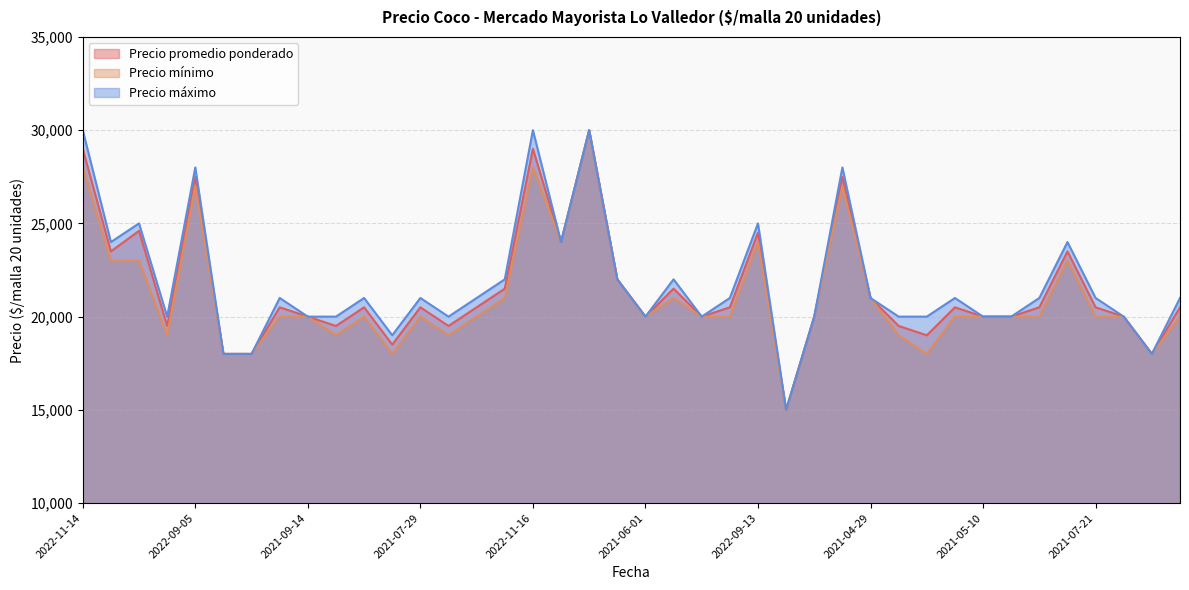

Does the chart display data point markers on the line(s)?

No